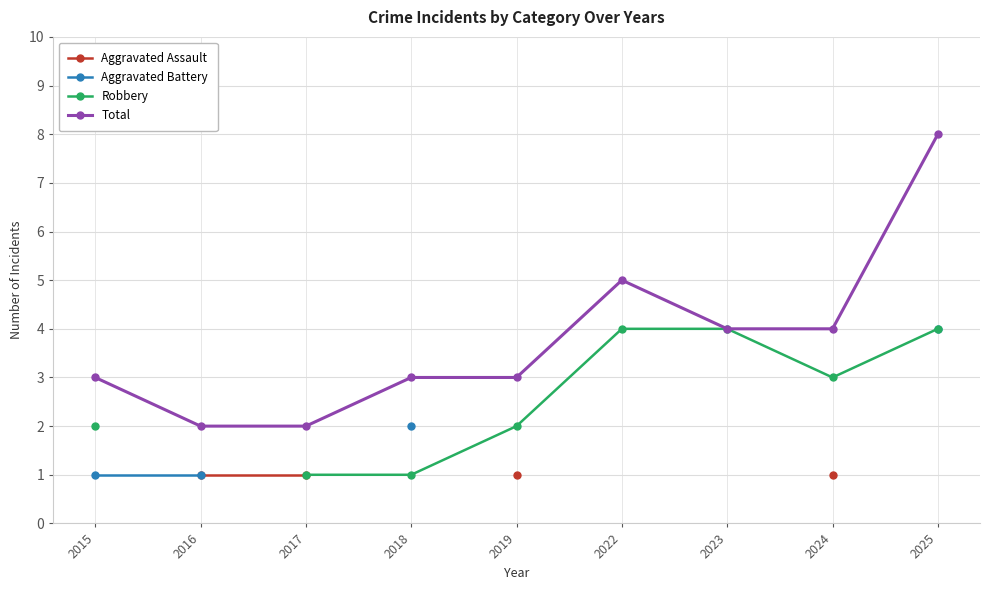

What is the value of the Robbery point at the 3rd from the left?

1.0